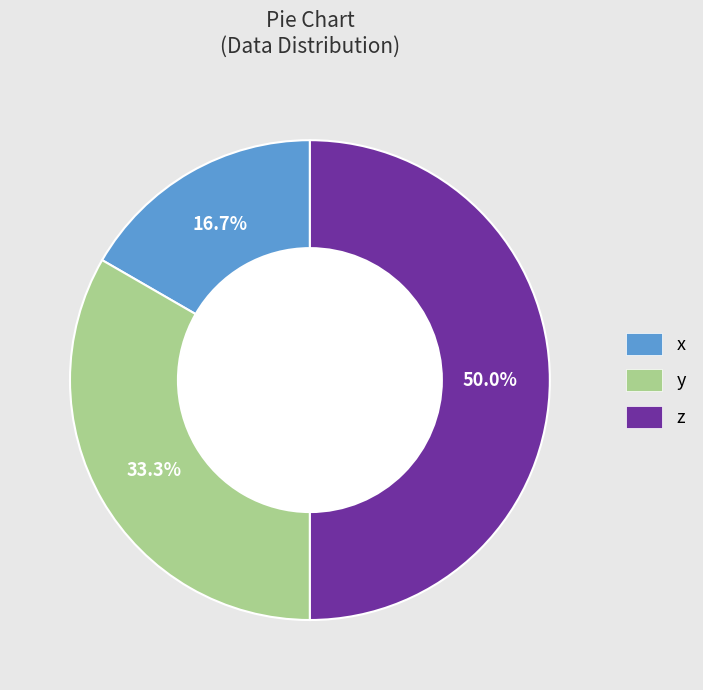

What is the largest slice in the pie chart?

z